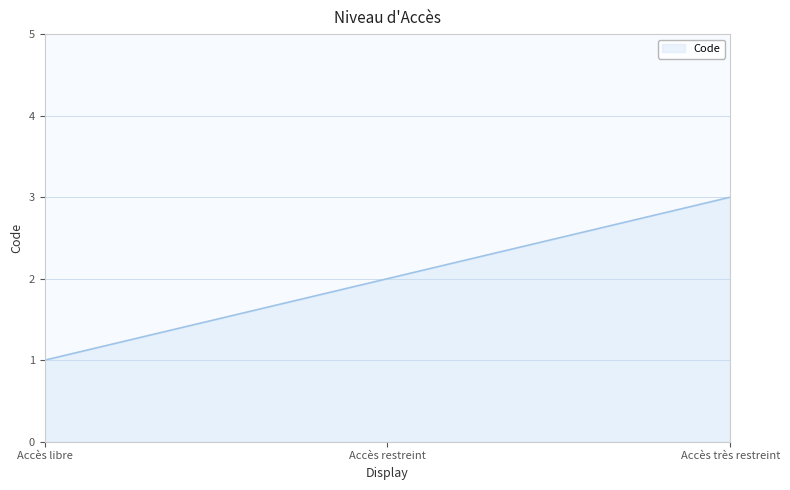

Count the number of categories in the chart.

3